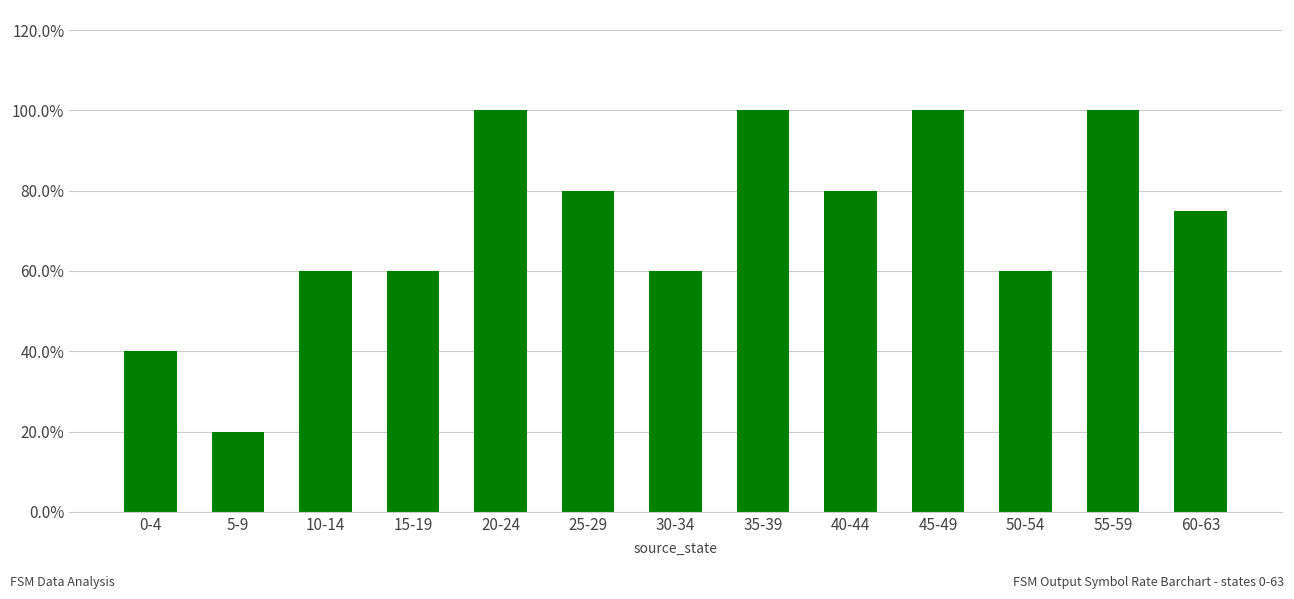

Are the bars grouped side by side (vs. stacked)?

No